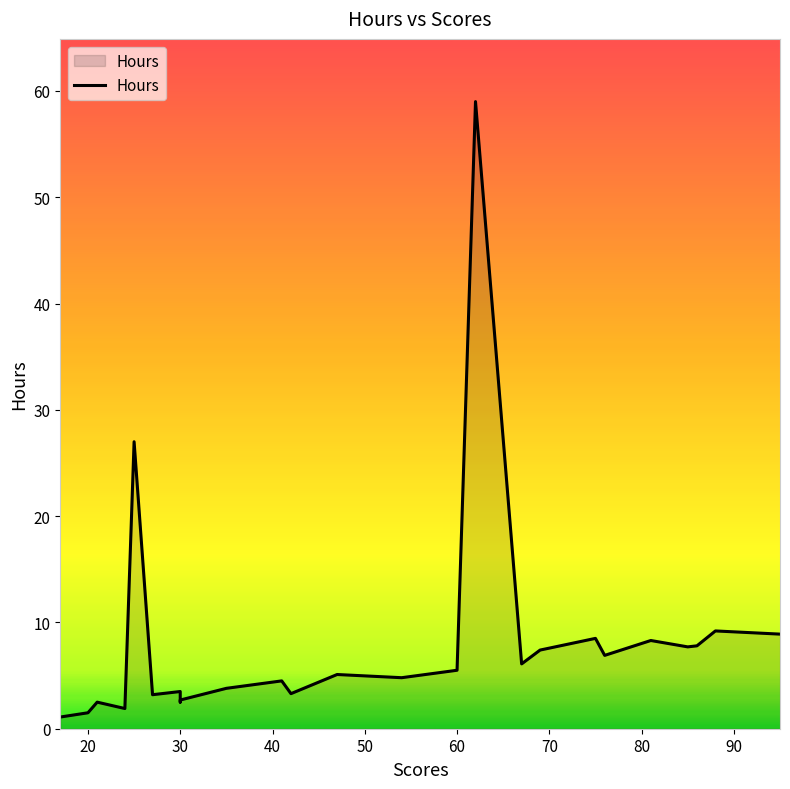

How many interior local peaks (higher than both neighbors) does the data have?

9